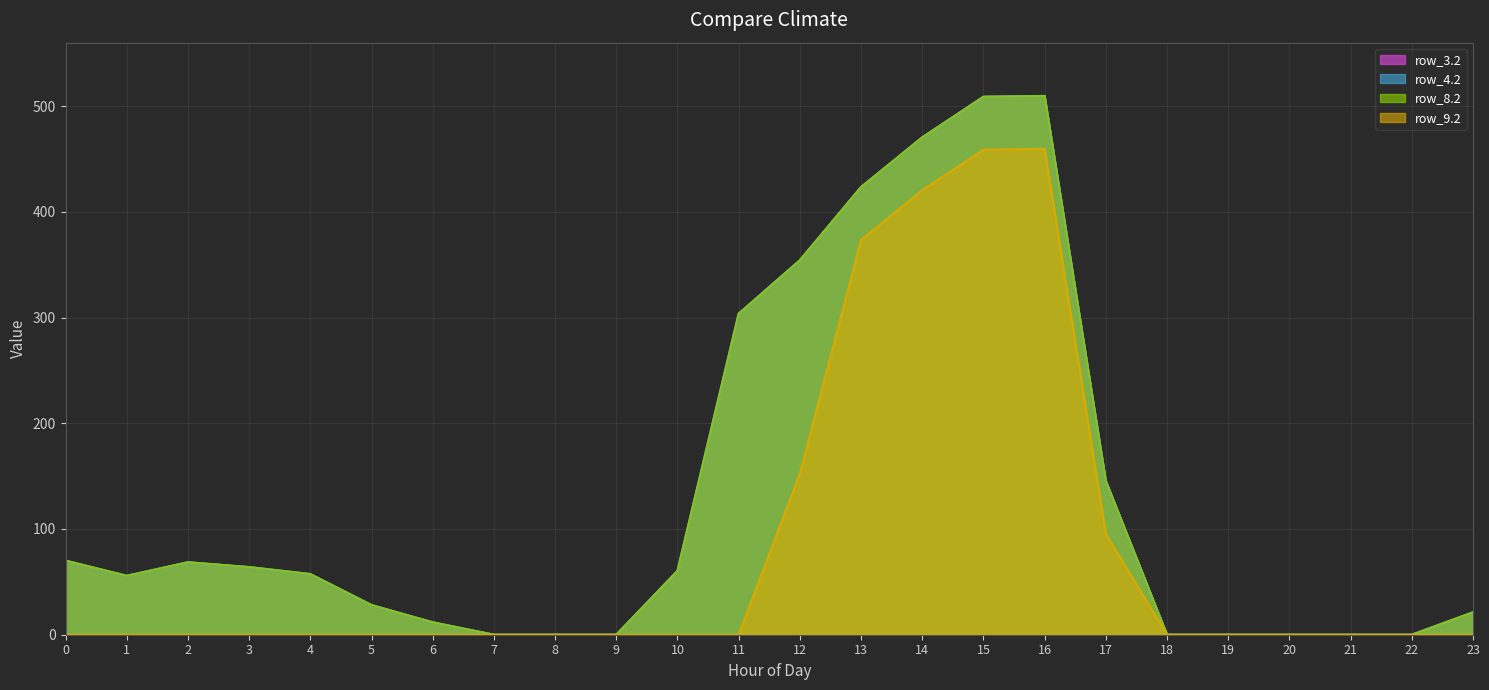

At how many categories does at least one series exceed 322?

5